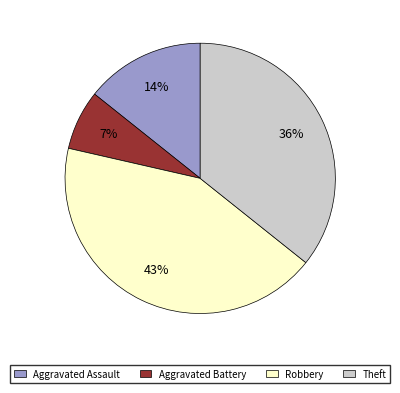

Which slice is the largest?

Robbery